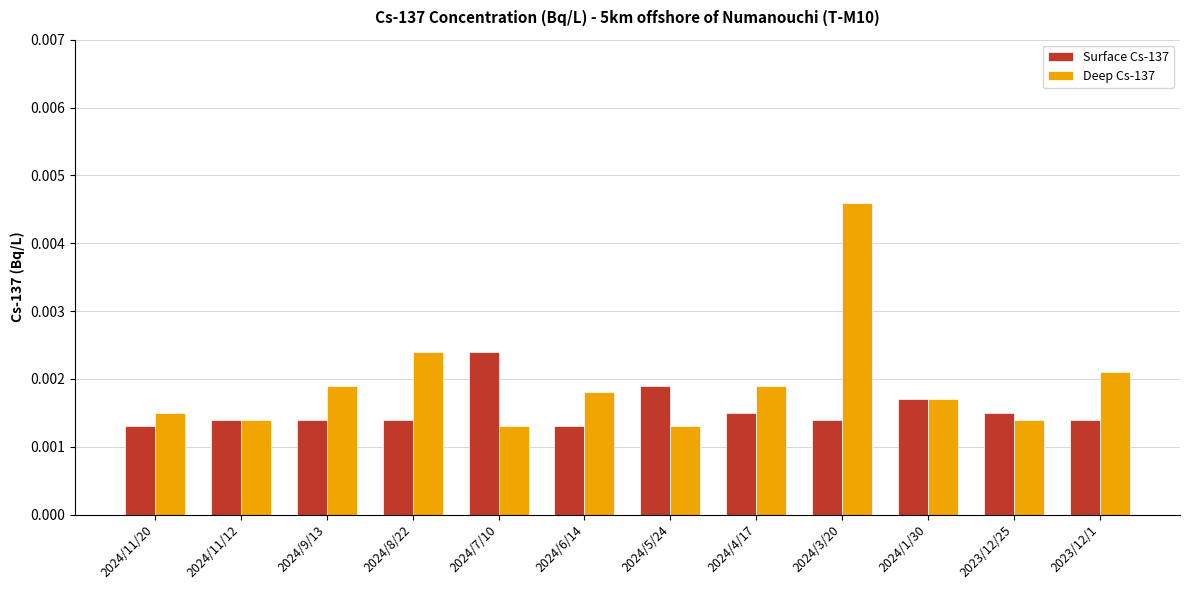

Which series has the largest range (max minus min)?

Deep Cs-137